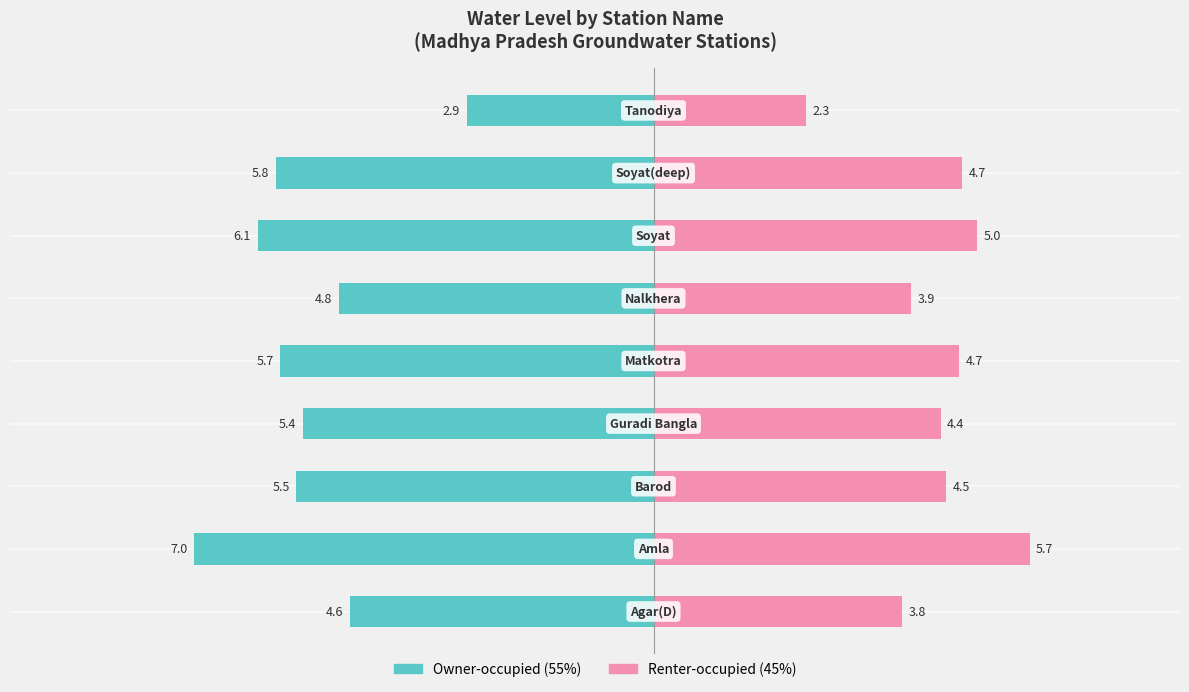

Reading left to right, what are all the values shown in this chart?

water_level (in m) - Left: −10=-4.6	−8=-7.0	−6=-5.5	−4=-5.4	−2=-5.7	0=-4.8	2=-6.1	4=-5.8	6=-2.9
water_level (in m) - Right: −10=3.8	−8=5.7	−6=4.5	−4=4.4	−2=4.7	0=3.9	2=5.0	4=4.7	6=2.3